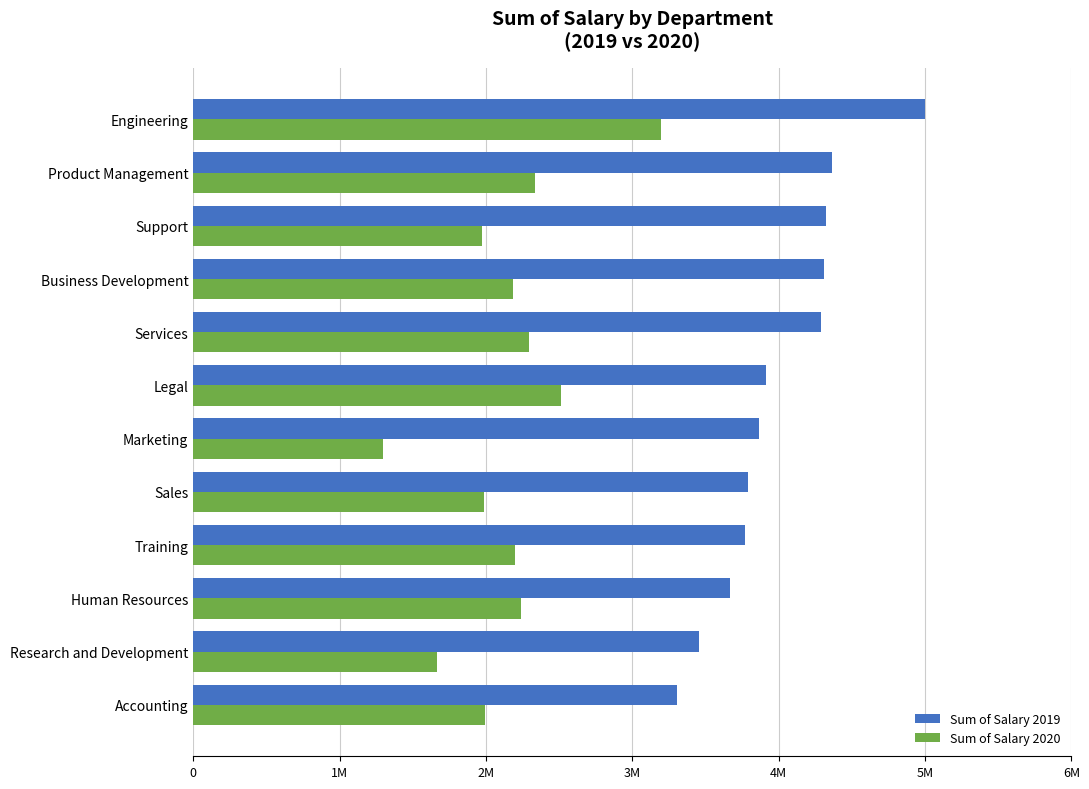

What are all the series names shown in the legend?

Sum of Salary 2019, Sum of Salary 2020